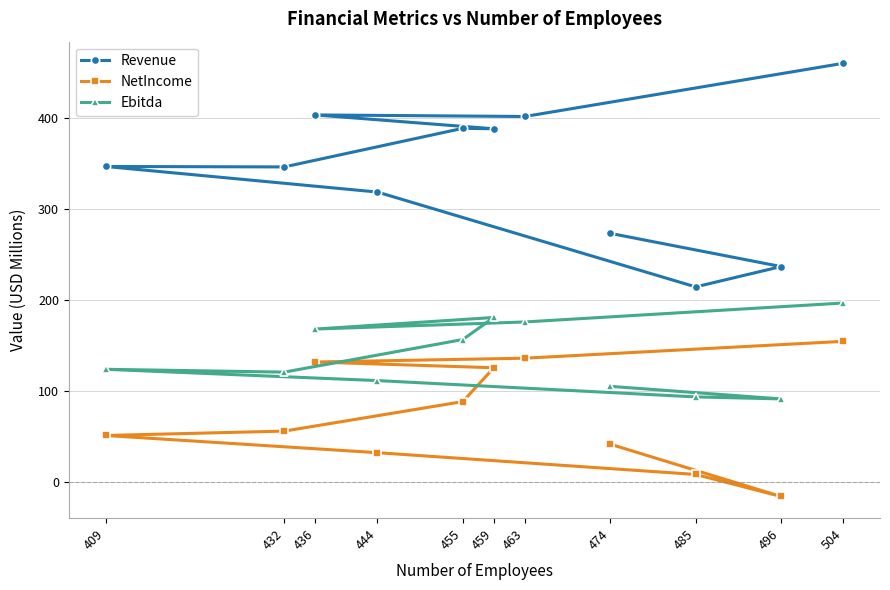

What is the average value of the NetIncome series?

73.9